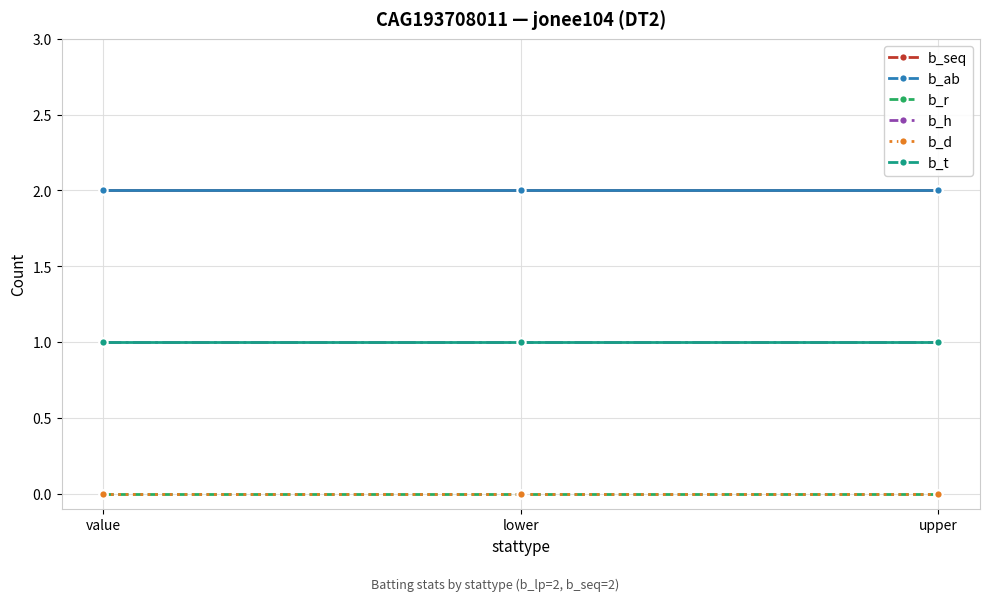

What is the value of the b_h point at the 2nd from the left?

1